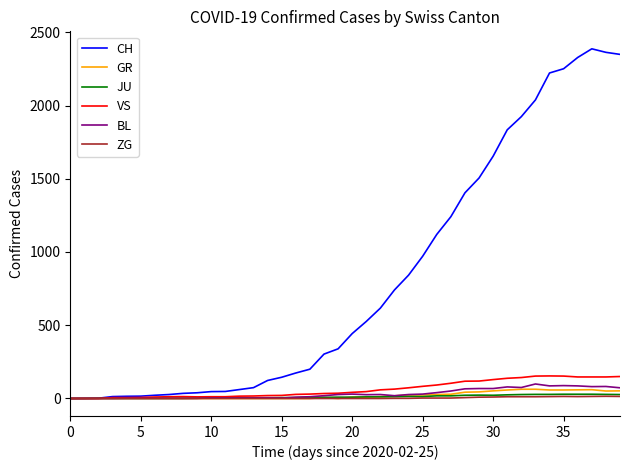

Which series has the largest total across all categories?

CH